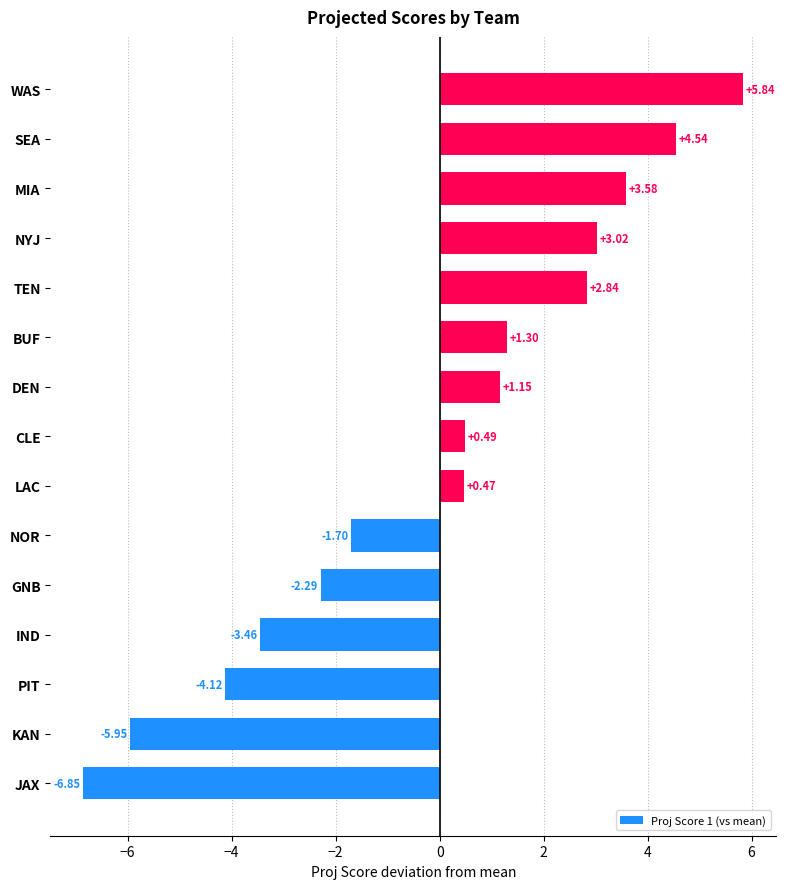

Rank the categories by value from highest to lowest.

WAS, SEA, MIA, NYJ, TEN, BUF, DEN, CLE, LAC, NOR, GNB, IND, PIT, KAN, JAX